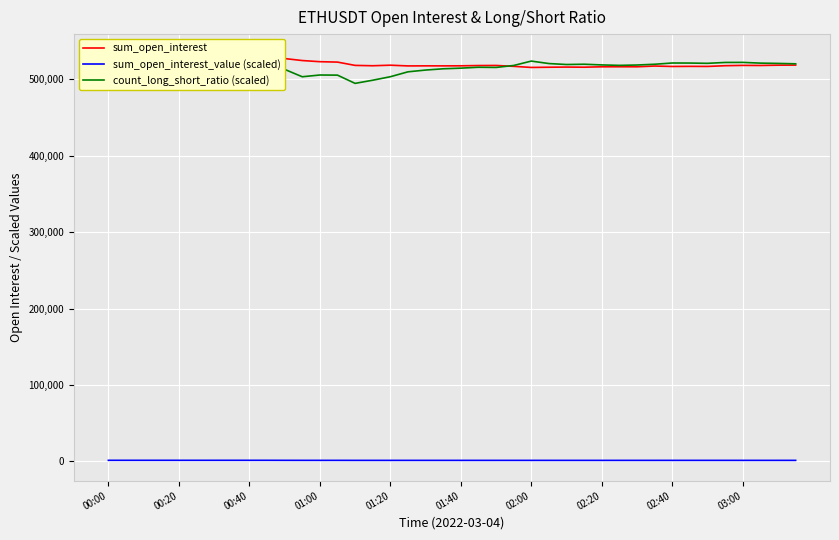

Is it true that sum_open_interest_value (scaled) equals 1429.4 at 01:00?

True